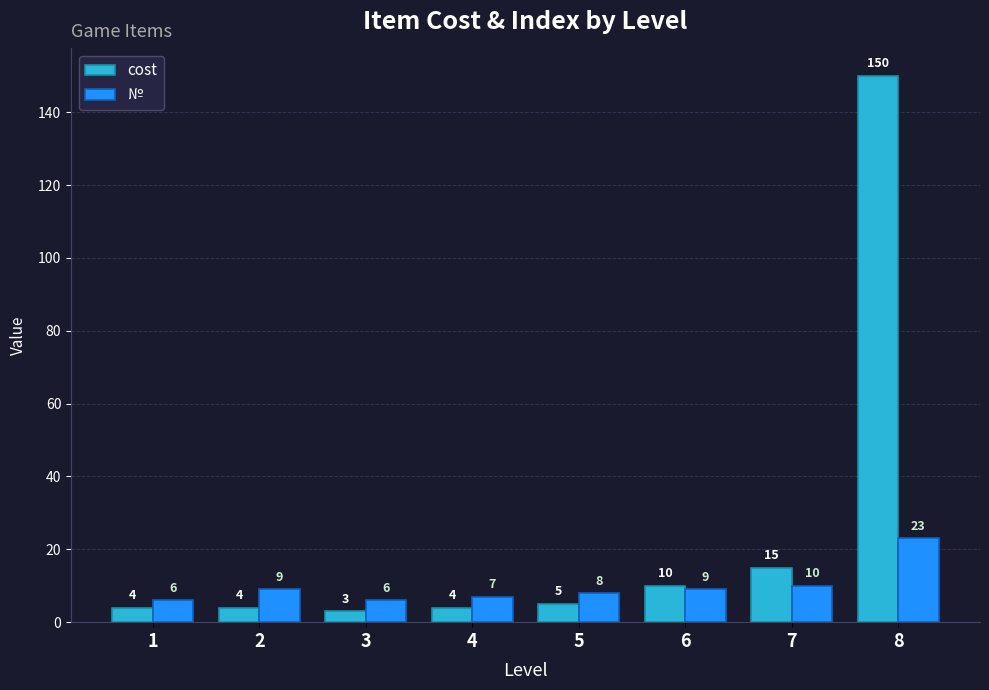

Reading left to right, what are all the values shown in this chart?

cost: 4	4	3	4	5	10	15	150
№: 6	9	6	7	8	9	10	23